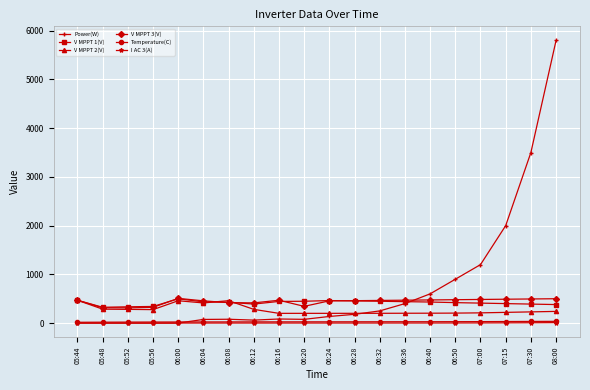

Which series changed the most between 05:44 and 05:48?

V MPPT 2(V)